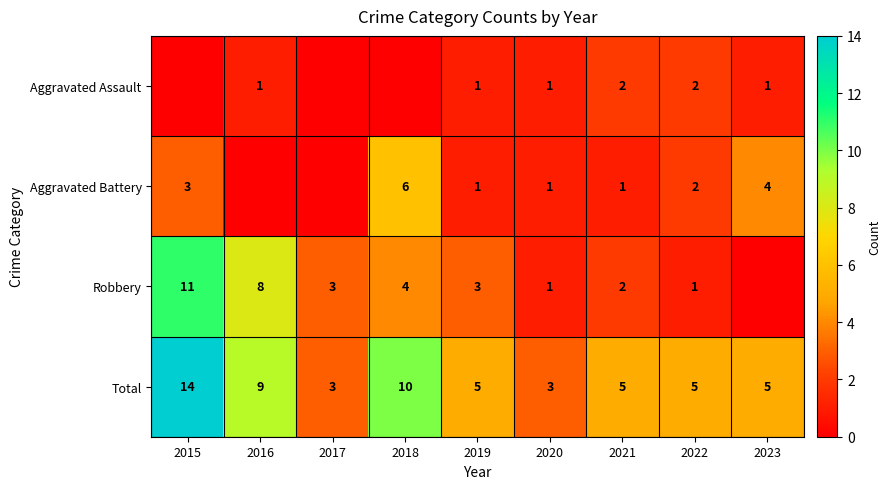

The Total series shows 9 at 2016. True or false?

True